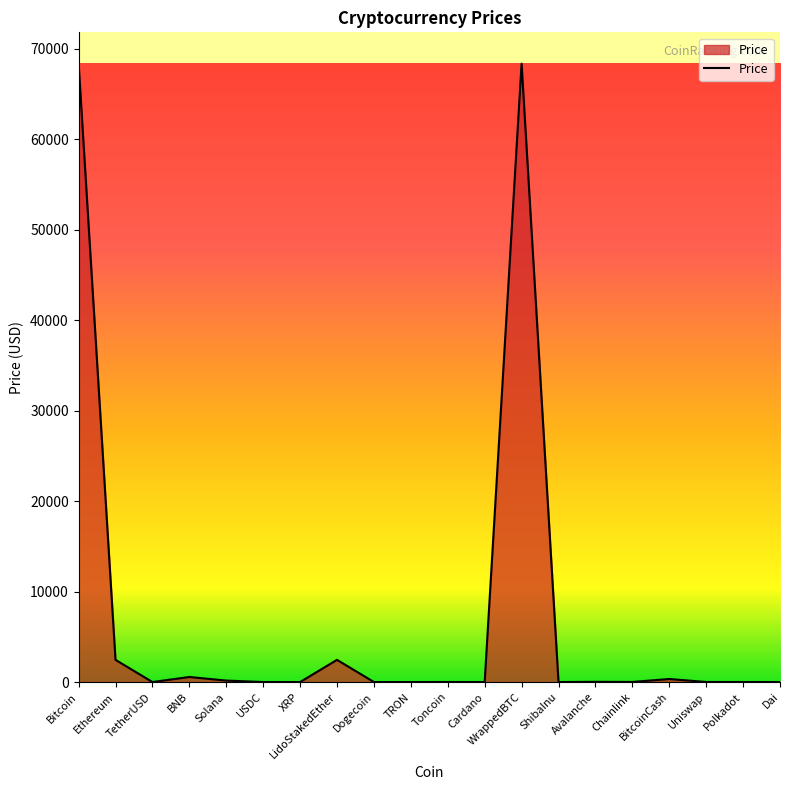

Is it true that the value at WrappedBTC is 30214.2?

False